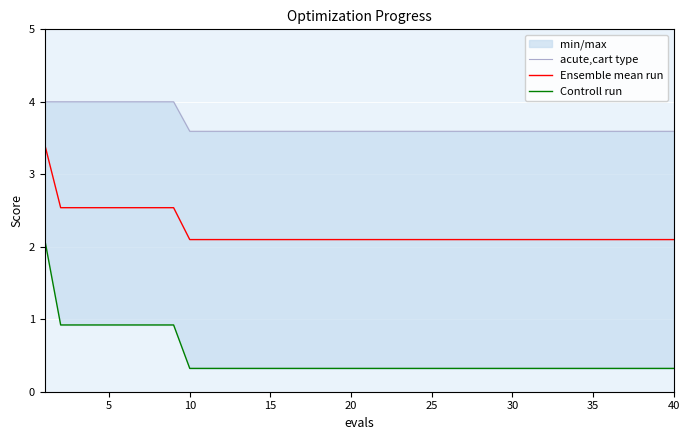

The value of Ensemble mean run at 20 is 3.2. True or false?

False